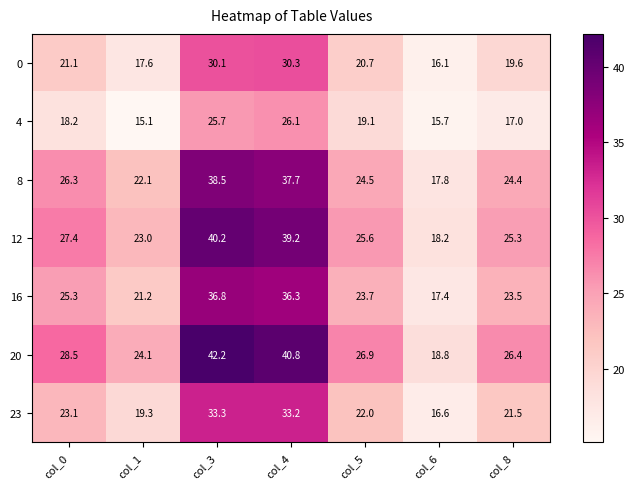

What is the difference between the highest and lowest values at col_6?

3.1